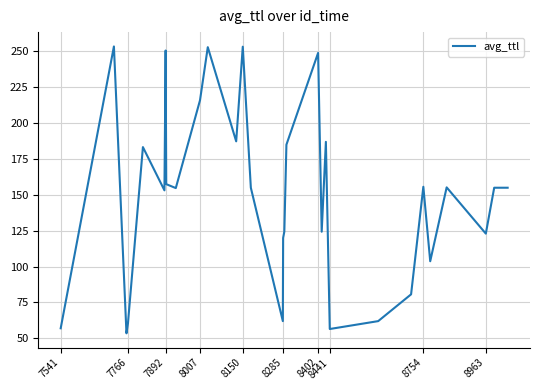

What is the minimum value shown in the chart?

53.5